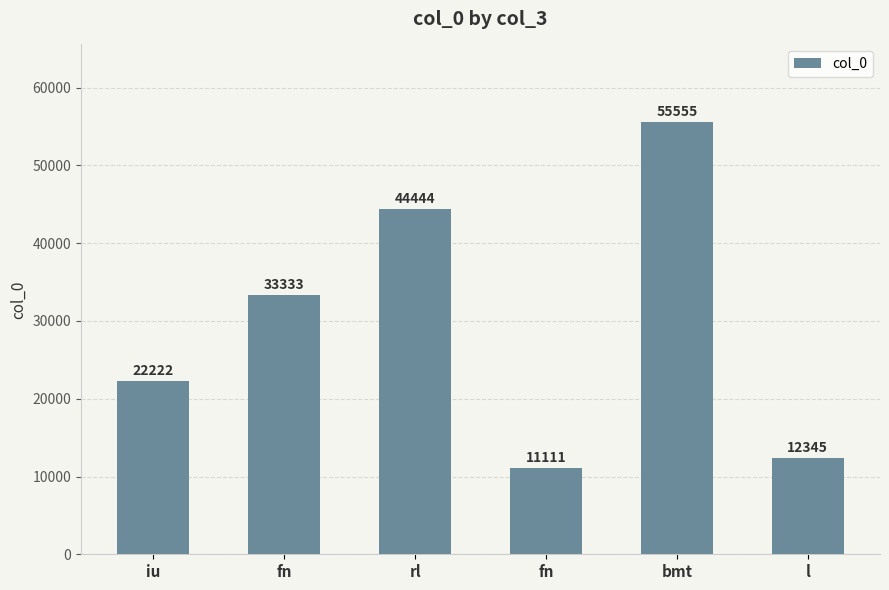

Where is the data nearest to the value 33333?

fn